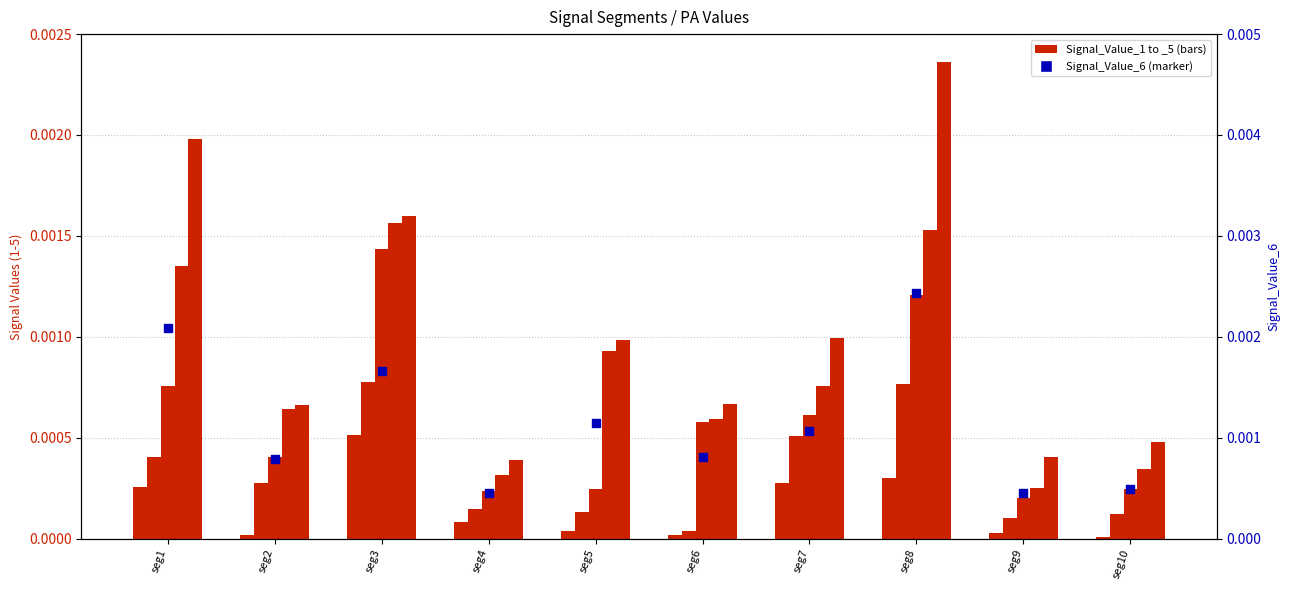

Which series reaches the minimum Y coordinate?

Signal_Value_1